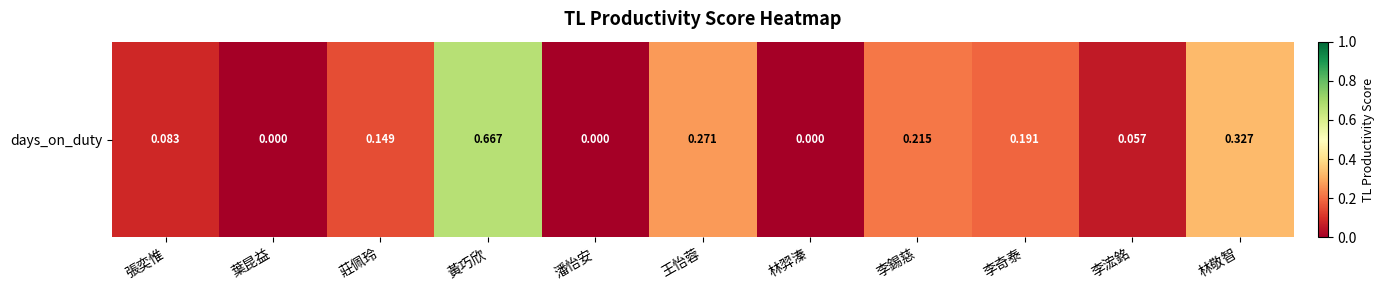

How many values exceed 0?

8